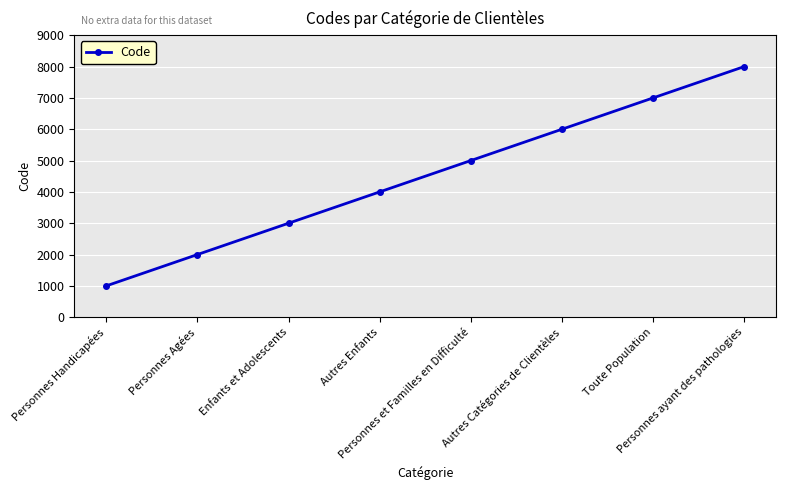

How many values are below 5000?

4